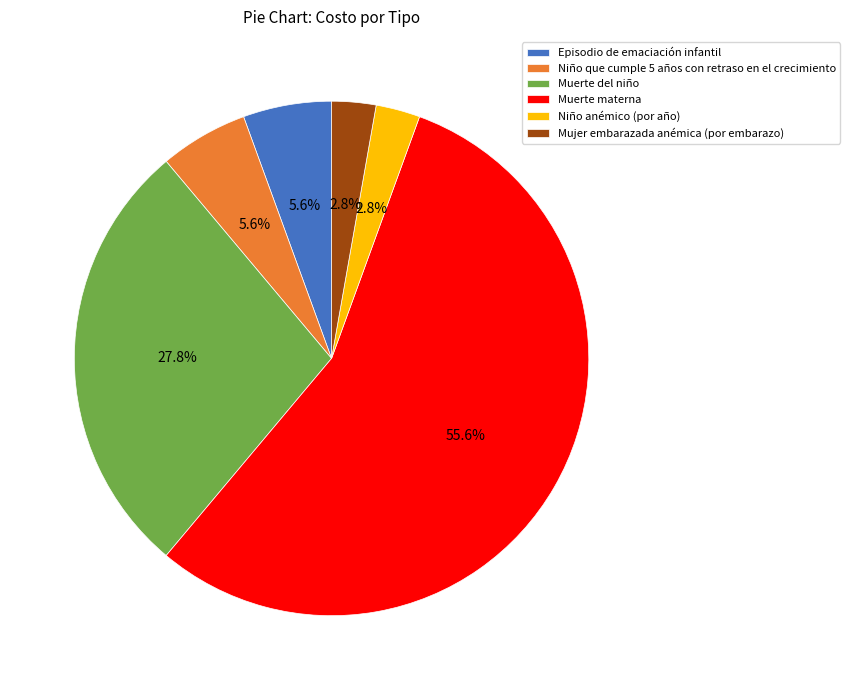

Do Mujer embarazada anémica (por embarazo) and Niño anémico (por año) together represent more than half of the pie?

No